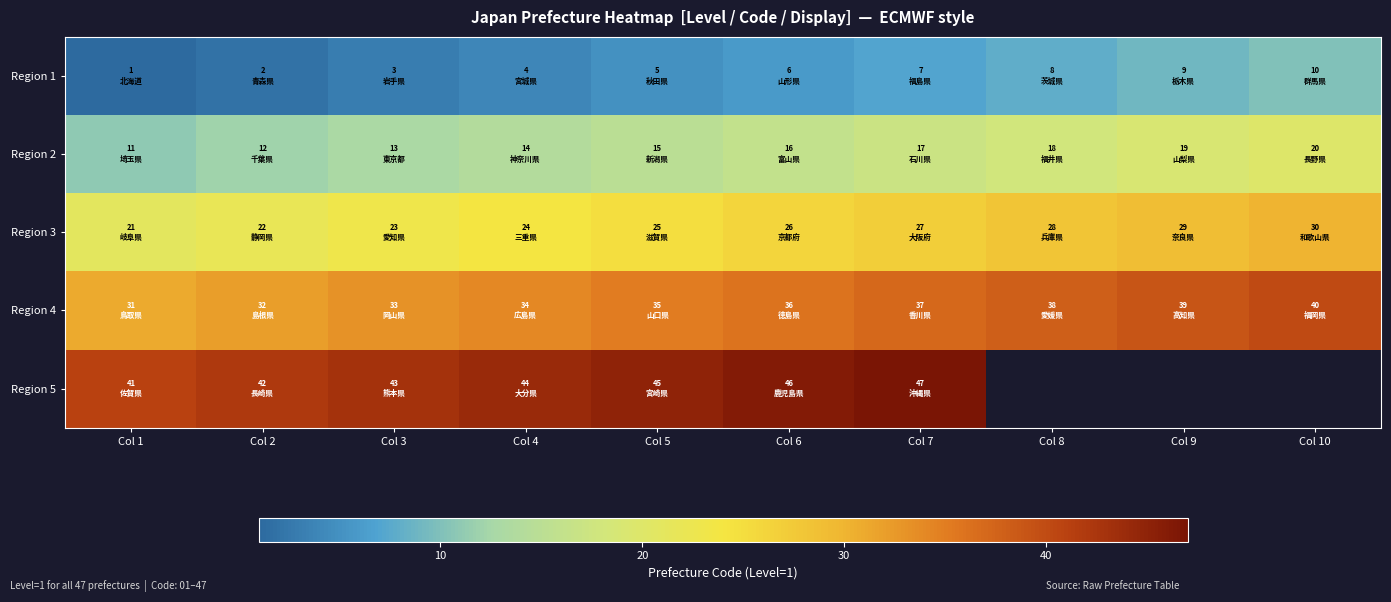

Which label corresponds to the smallest value in the chart?

Col 1